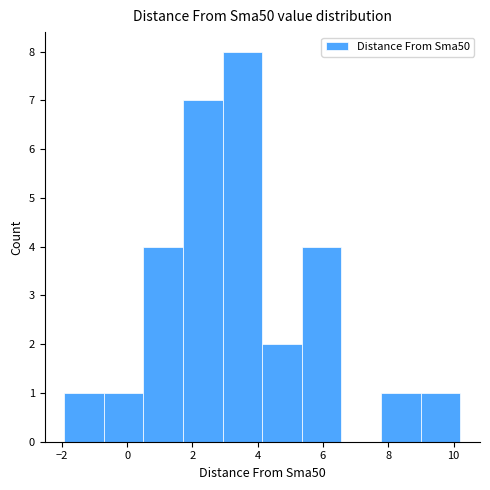

Which range on the x-axis has the tallest bar?

3.0 to 4.2